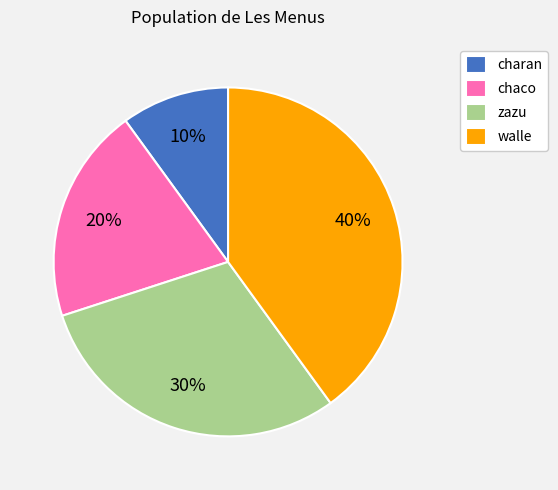

Rank the categories by value from highest to lowest.

walle, zazu, chaco, charan